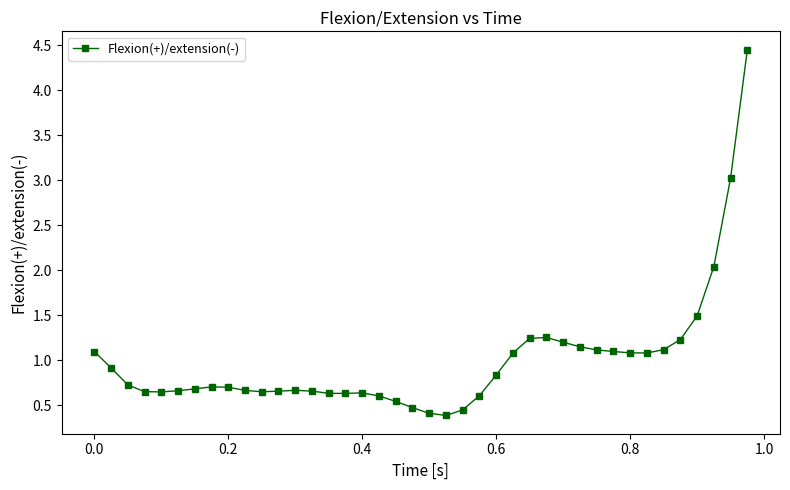

What is the value of the 16th point from the left?

0.6